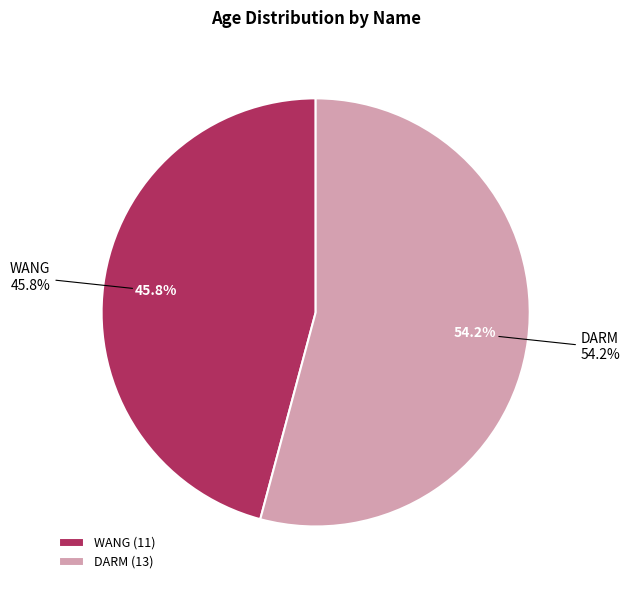

To the nearest percent, what is the difference between the WANG and DARM slice percentages?

8%